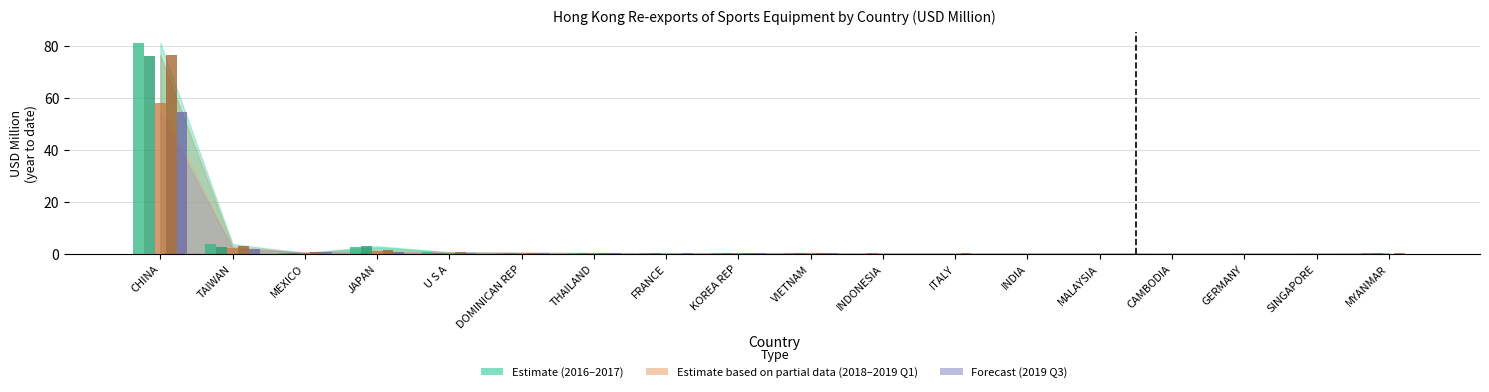

At which category is the sum across all series the highest?

CHINA